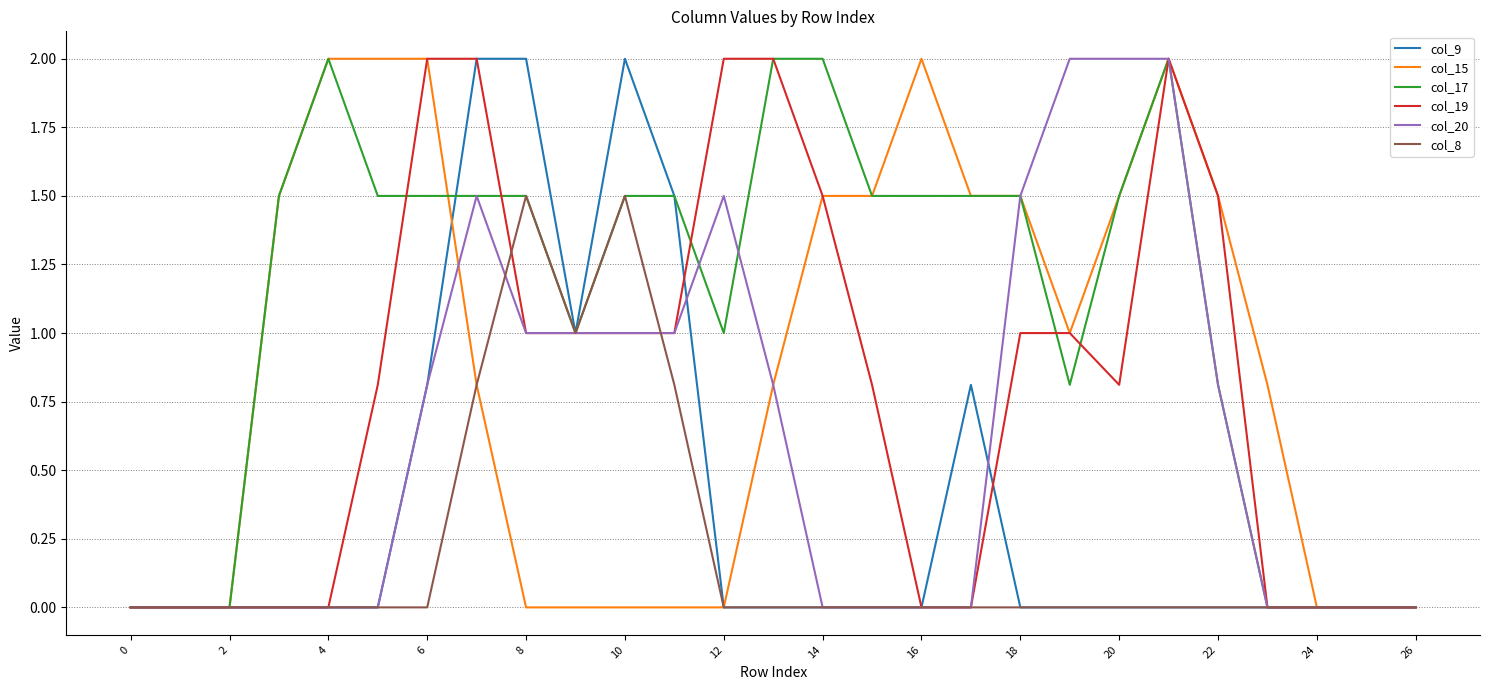

What is the highest value of the col_8 series?

1.5